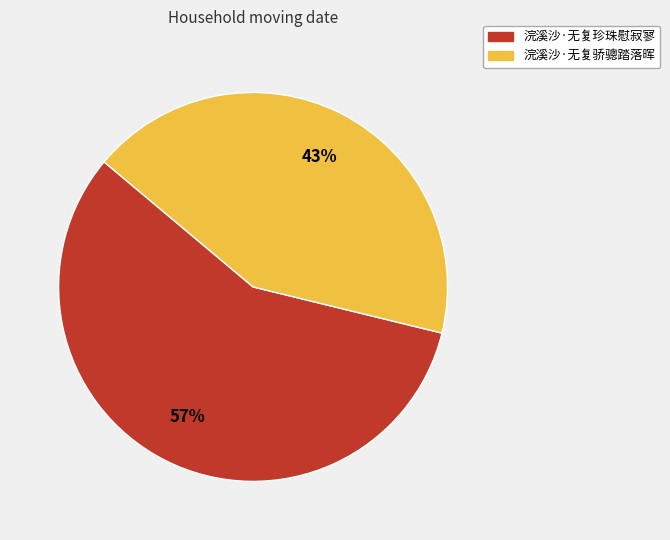

How many segments does this pie chart have?

2